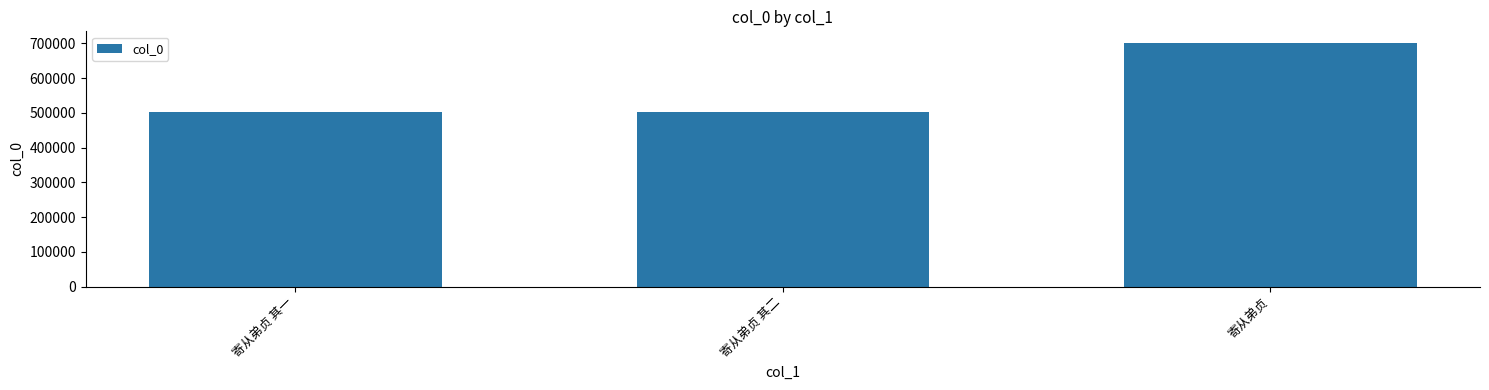

What is the sum of all values?

1707691